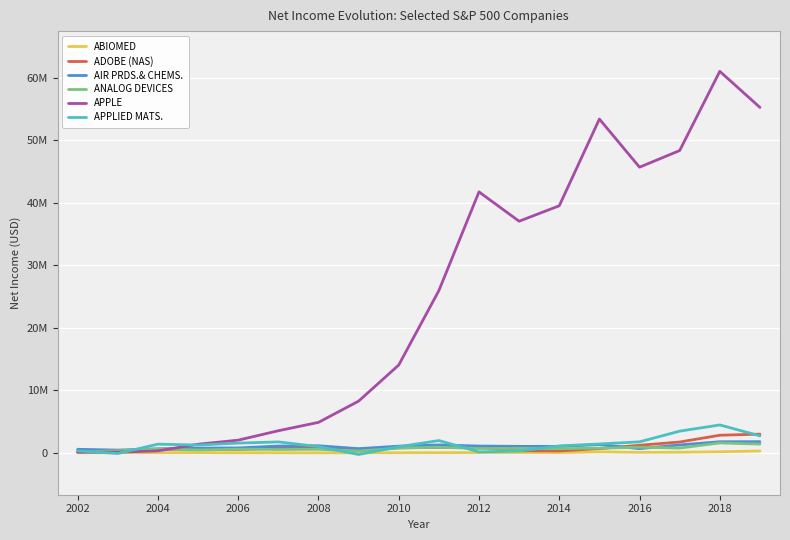

What is the average value of the AIR PRDS.& CHEMS. series?

980617